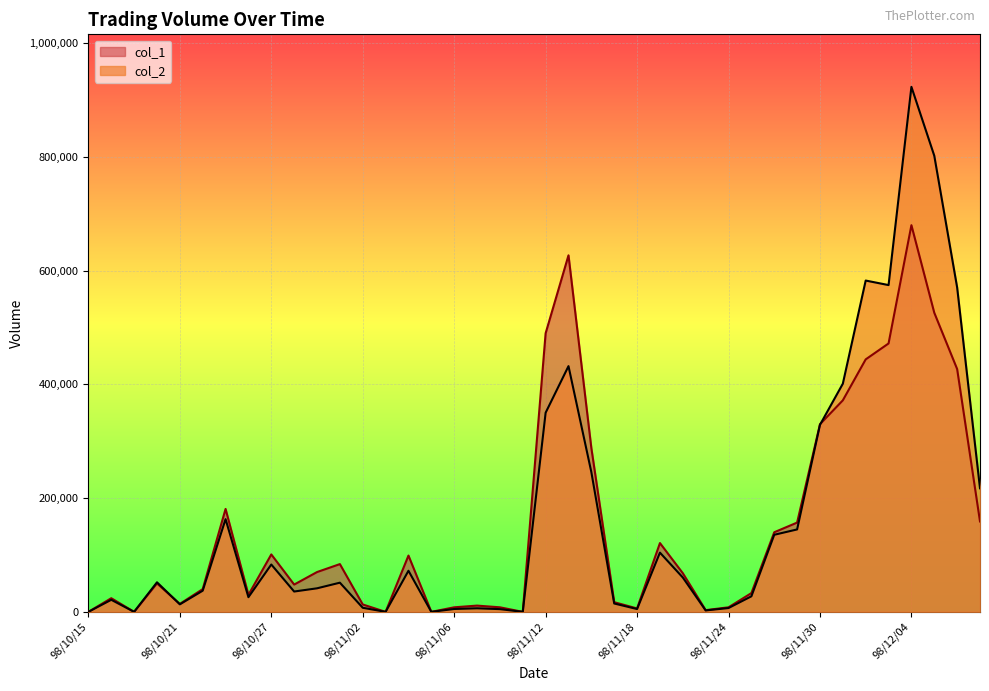

How many values in the col_2 series exceed 51310?

19